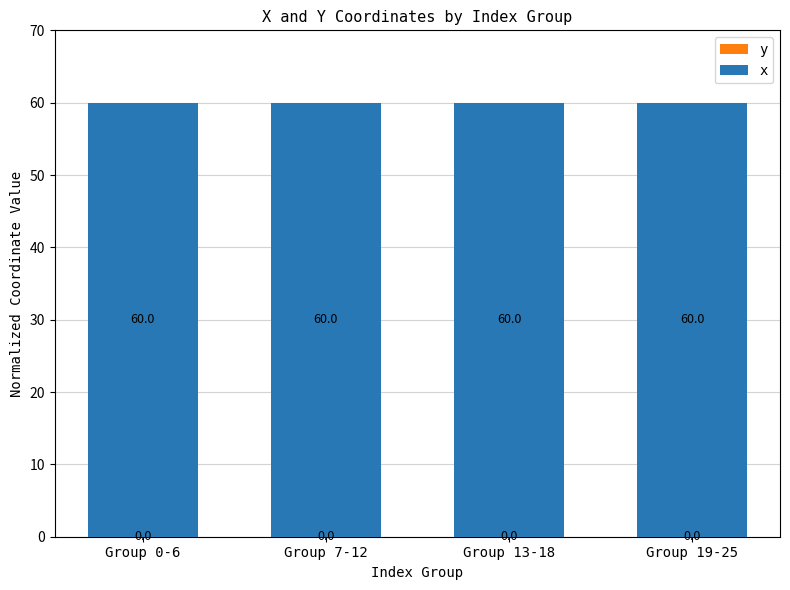

What is the total value across all series at Group 0-6?

60.0